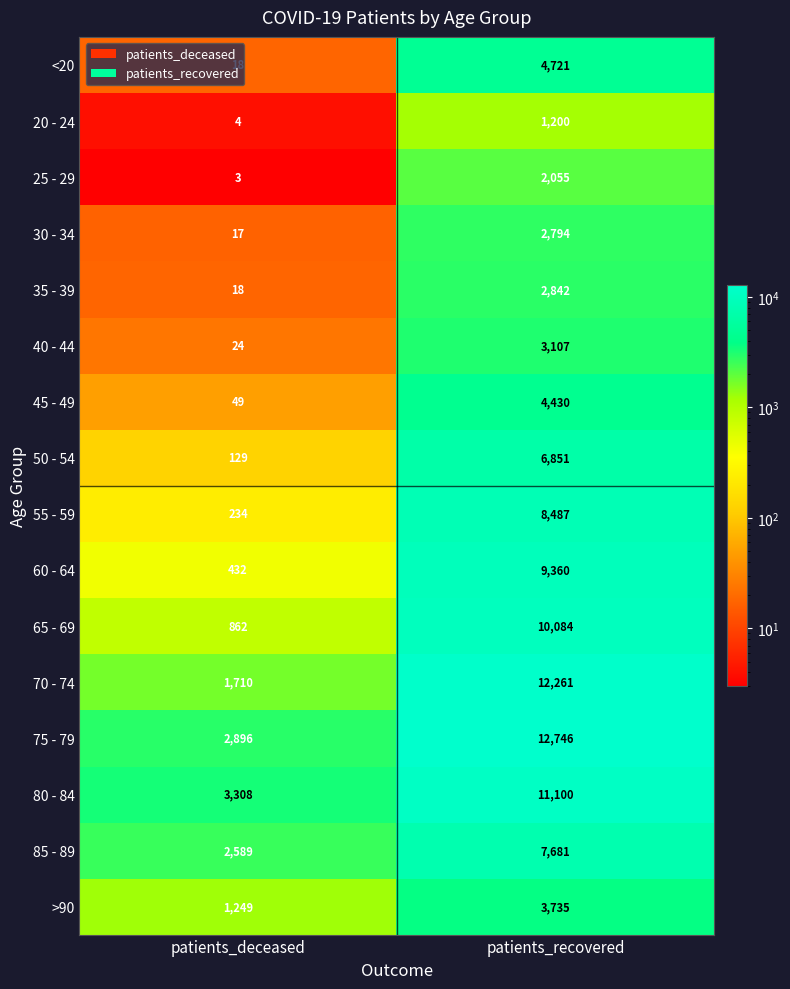

The 45 - 49 series shows 14 at patients_deceased. True or false?

False